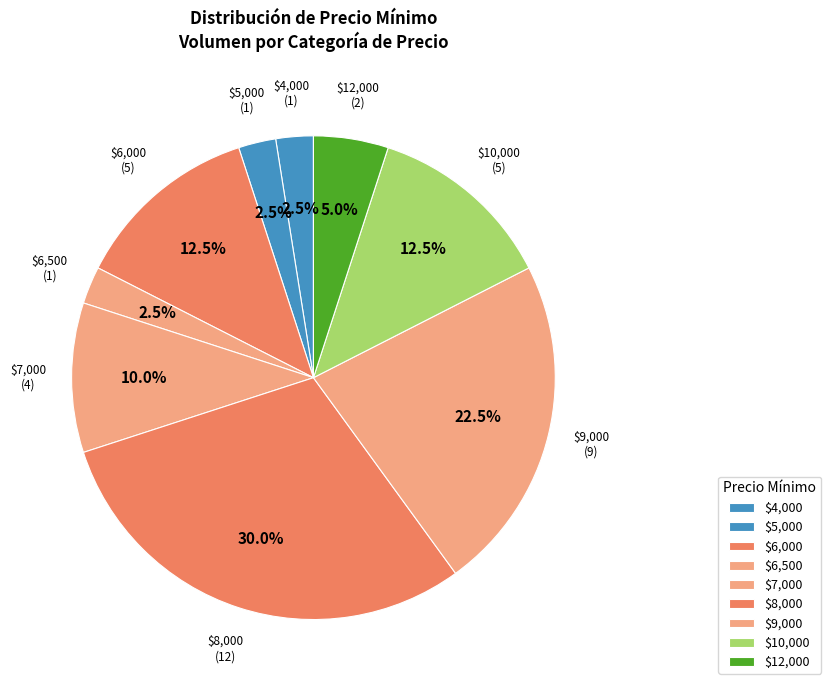

What percentage is NOT represented by $6,500?

97.5%